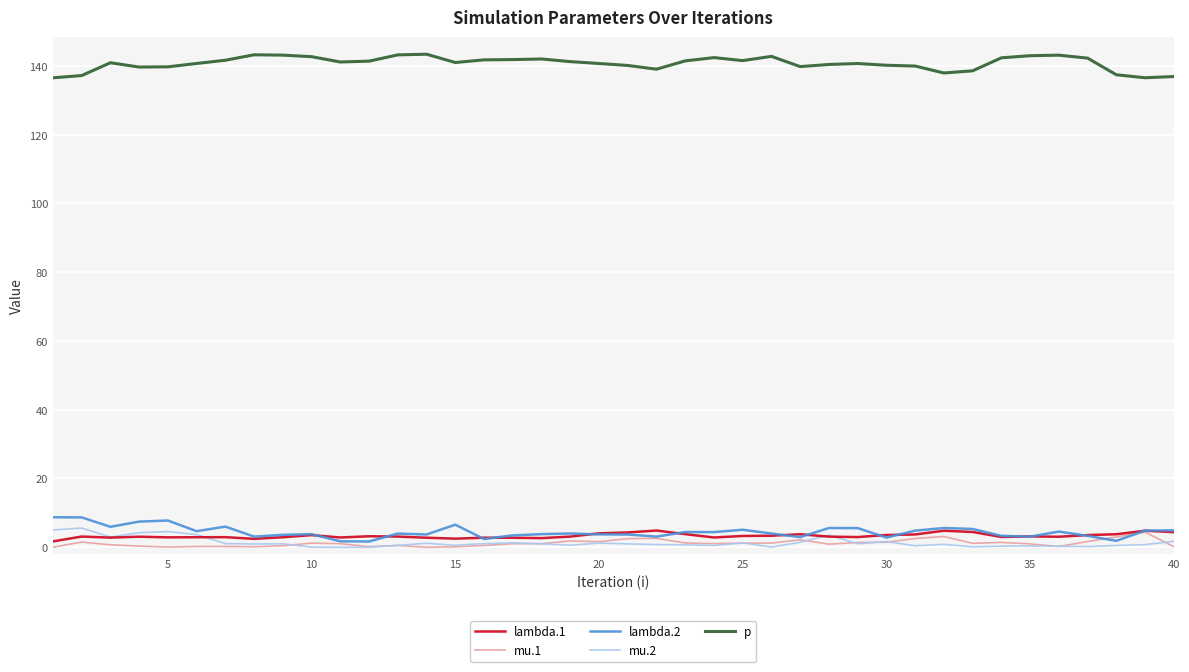

What is the maximum value for lambda.1?

4.9